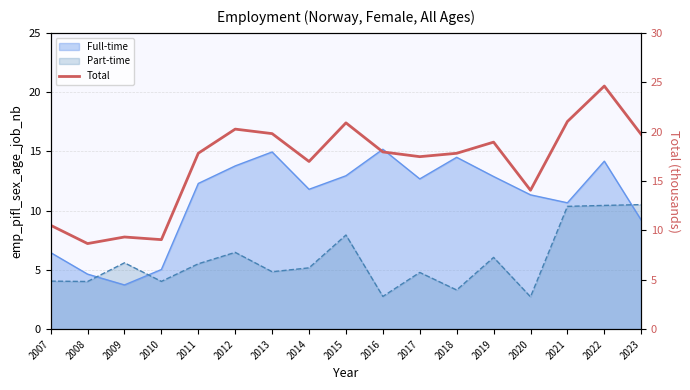

How many data points does each series have?

17